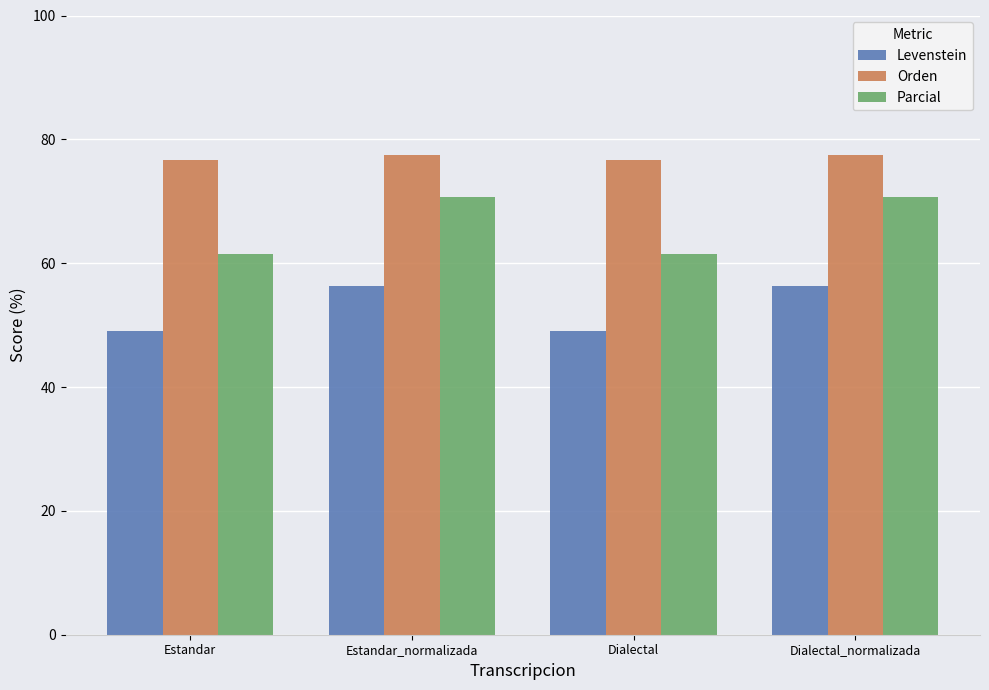

What is the average value of the Orden series?

77.1